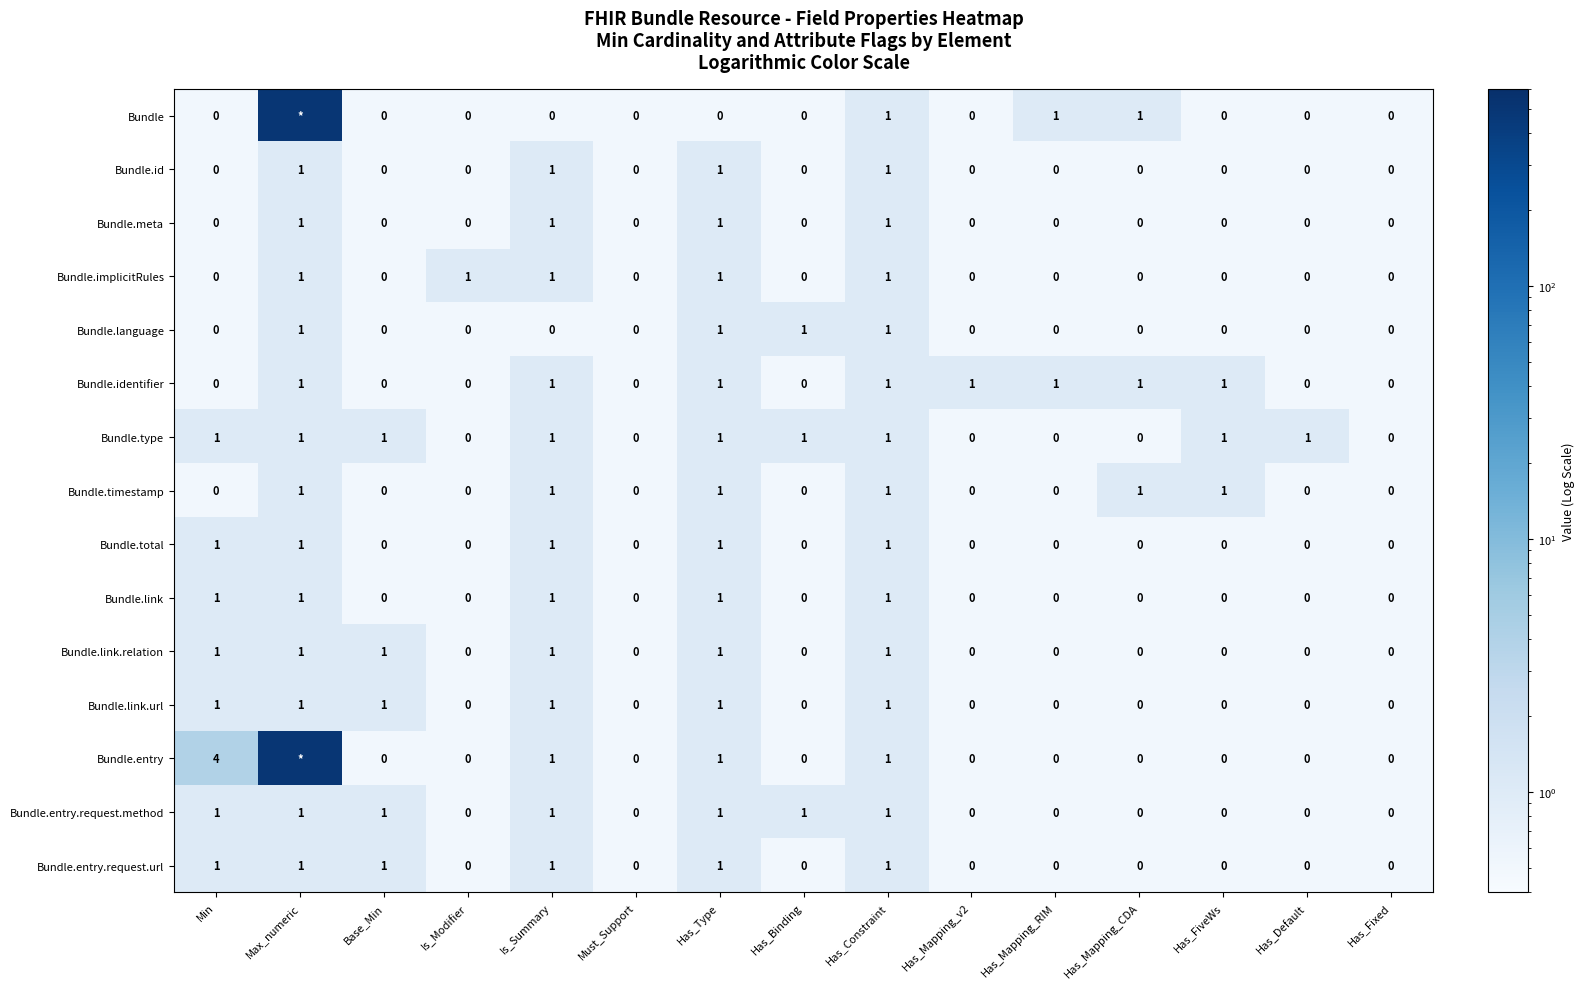

Is it true that Bundle.identifier equals 0 at Has_Mapping_CDA?

False